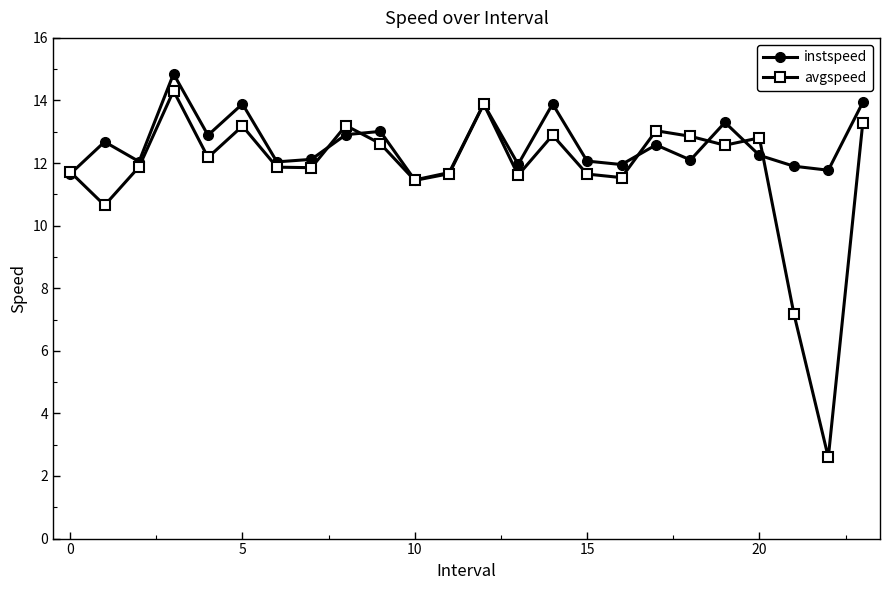

What is the smallest value displayed?

2.6